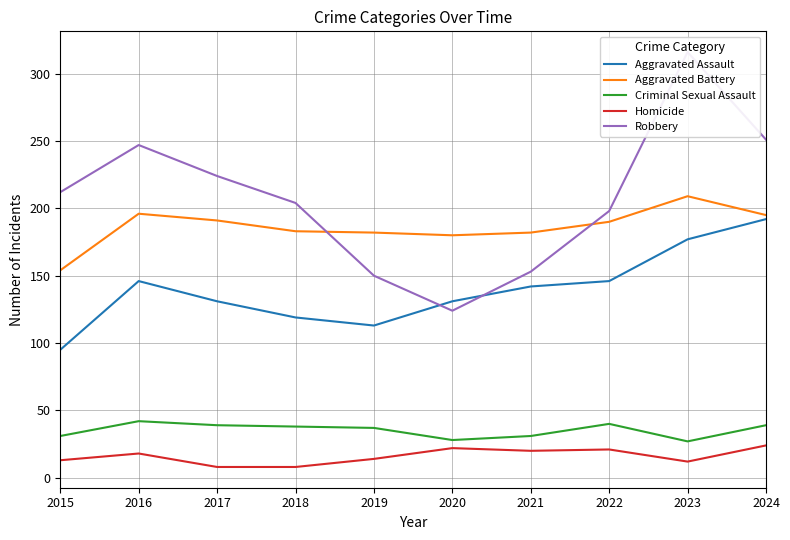

Does the chart have visible grid lines?

Yes